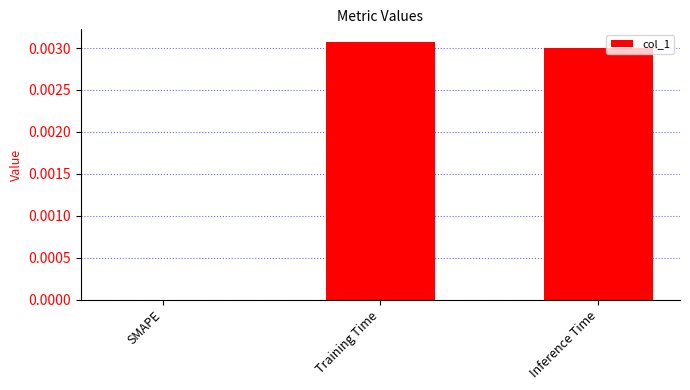

Which category has the highest value across all series?

Training Time